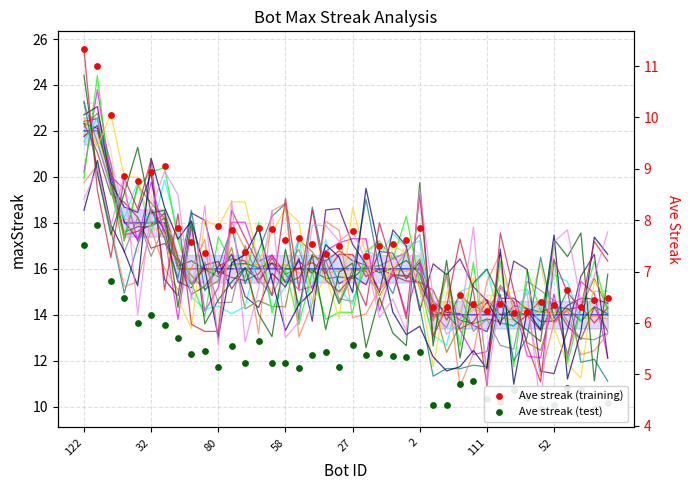

Approximately how many times larger is the value at 122 compared to 27?

1.4